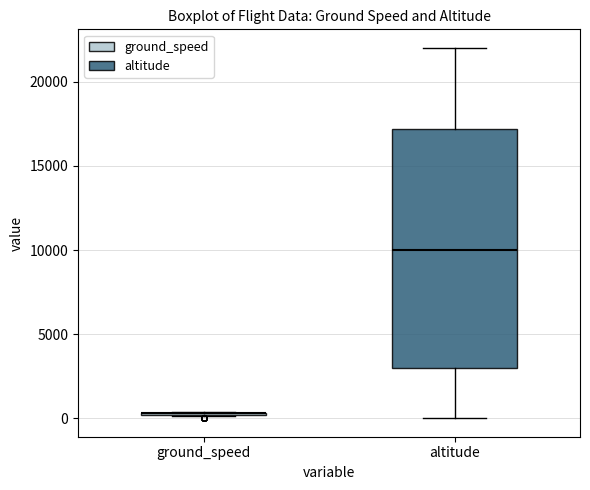

Comparing the boxes themselves (not the whiskers), which one is the tallest?

altitude